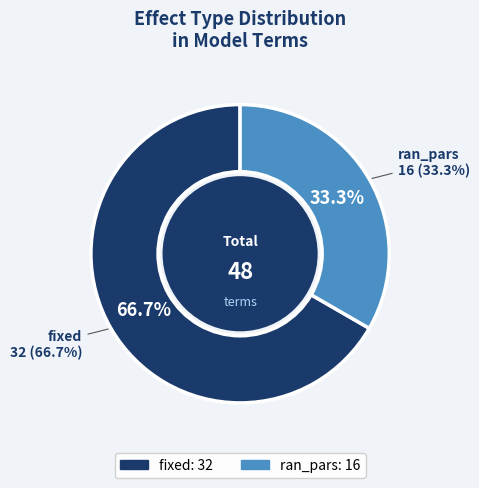

Is there any slice that represents more than half of the pie?

Yes